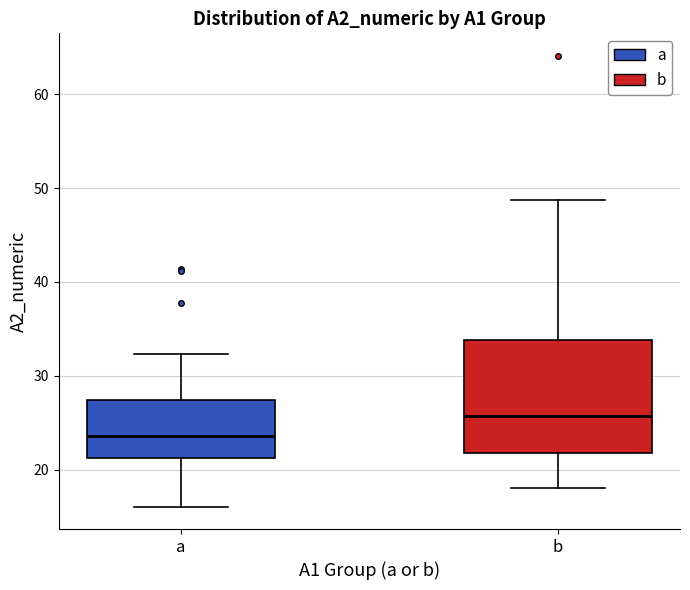

Reading left to right, transcribe this box plot: for each box, give where its median line is, the range the box spans, and where its two whiskers end, as read against the y-axis. The values are not printed on the chart, so give them approximately, as read against the axis.

a: median 24, box 21 to 27, whiskers 16 to 32
b: median 26, box 22 to 34, whiskers 18 to 49